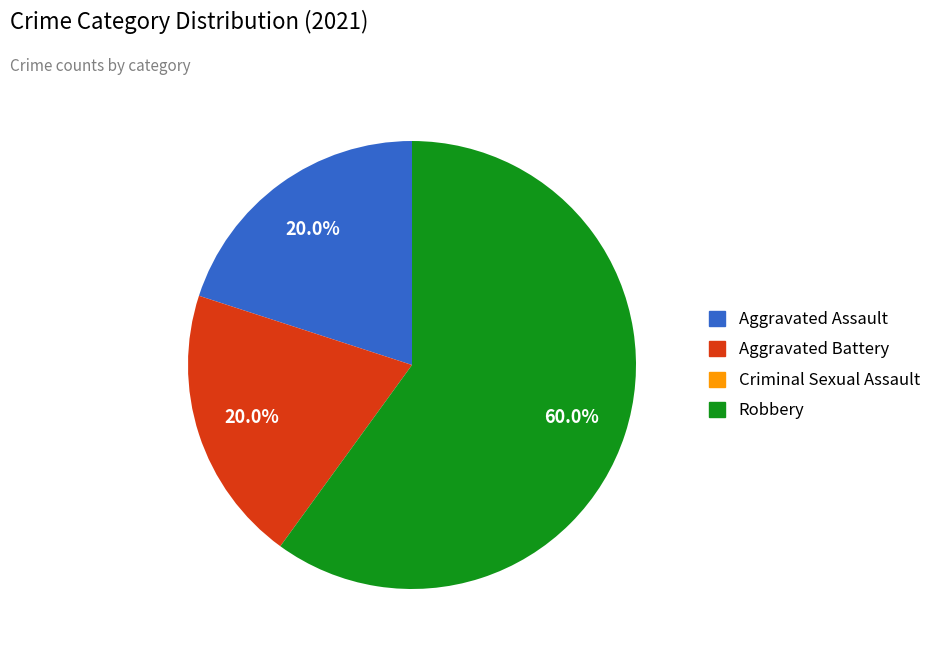

What is the largest slice in the pie chart?

Robbery